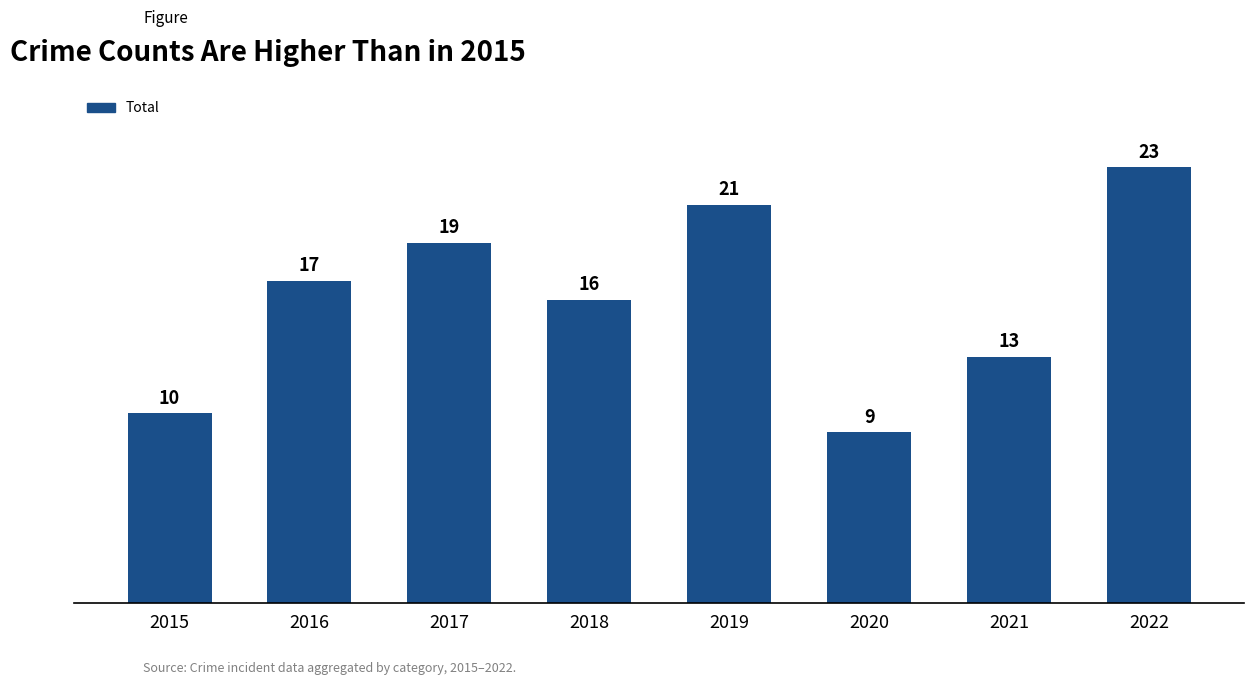

True or false: the data shows 12 at 2020.

False